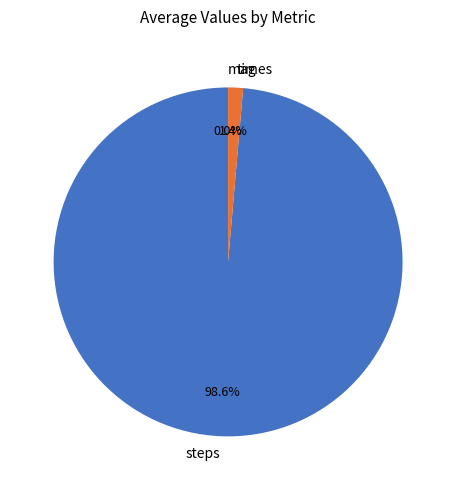

What portion of the pie excludes steps?

1.4%